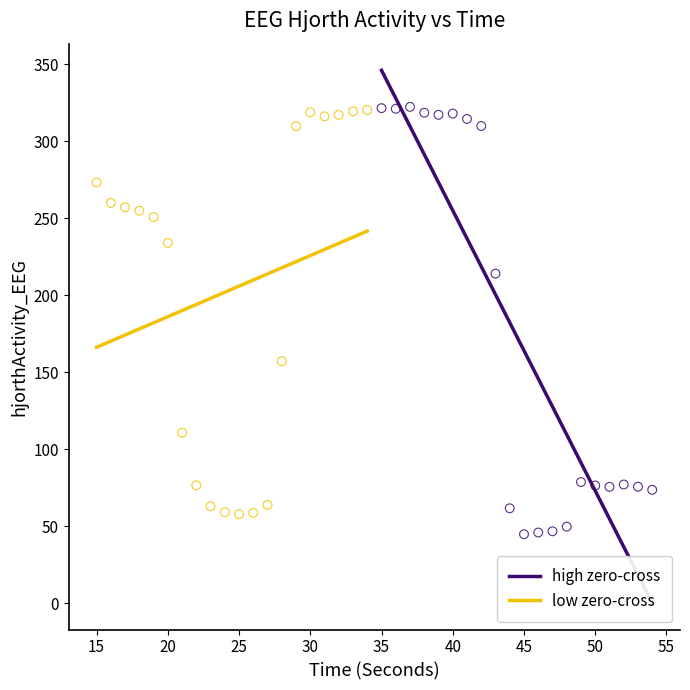

What are all the series names shown in the legend?

high zero-cross, low zero-cross